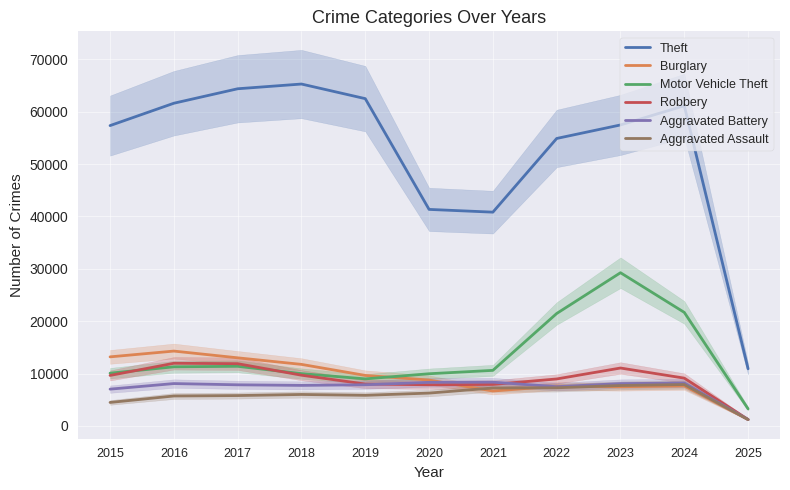

At which label does Aggravated Battery reach its minimum?

2025